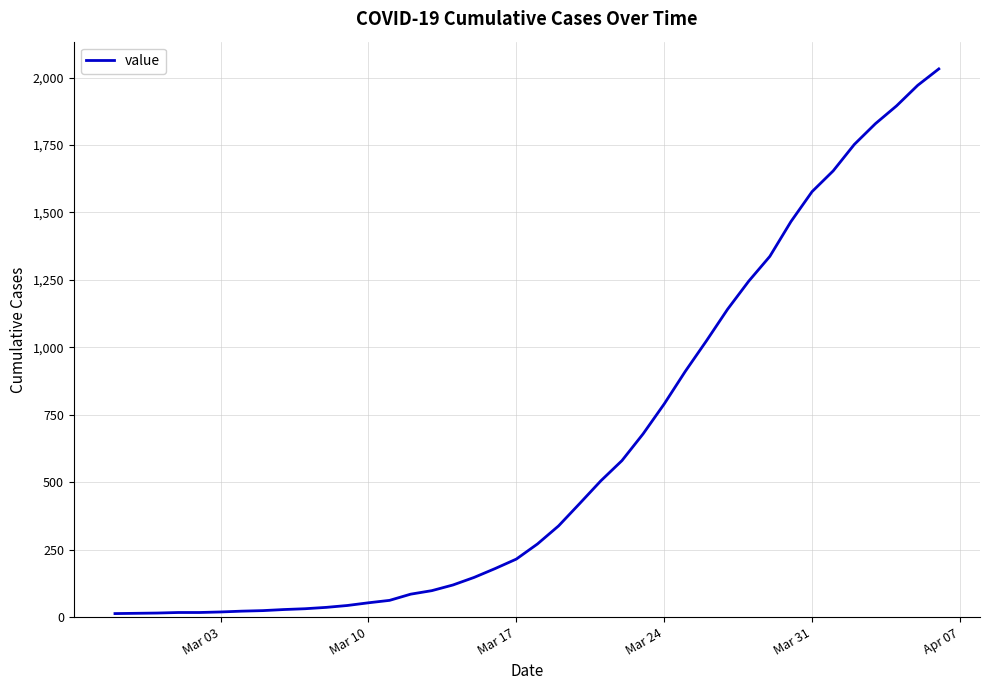

What is the maximum value shown in the chart?

2032